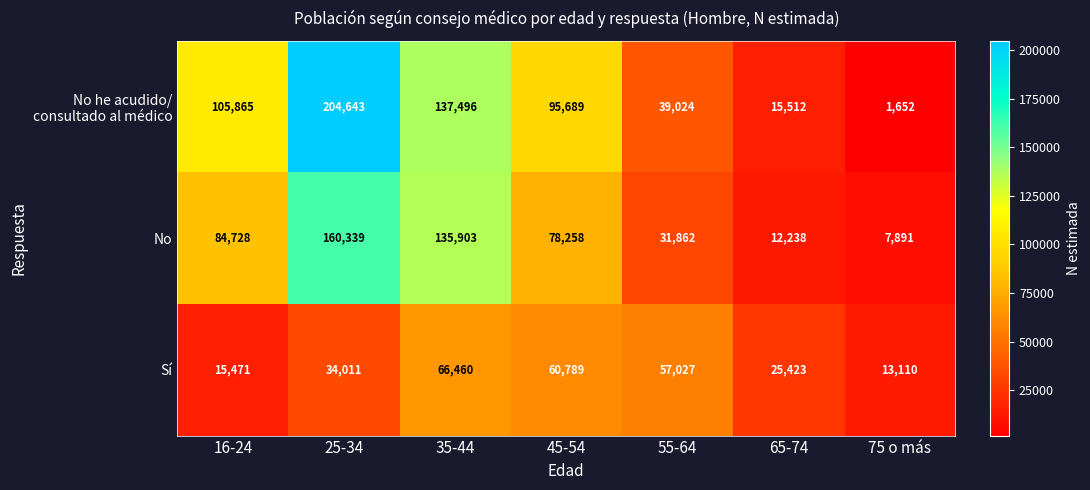

What is the approximate value of Sí at 45-54?

60789